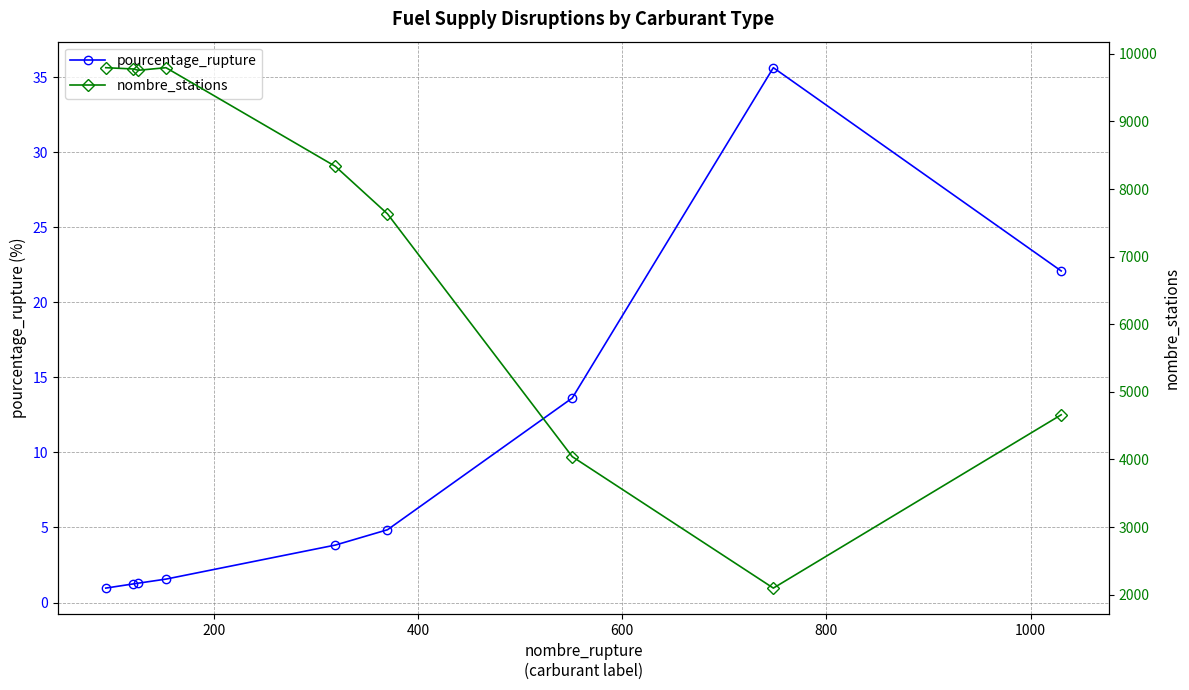

List the series in order of their peak value, highest first.

nombre_stations, pourcentage_rupture